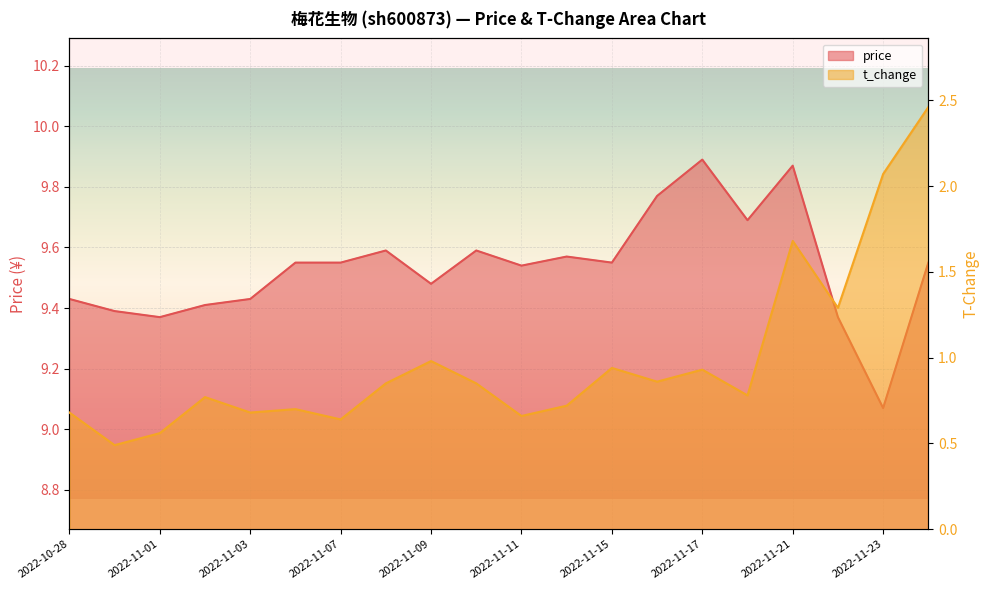

The value of t_change at 2022-11-09 is 0.3. True or false?

False